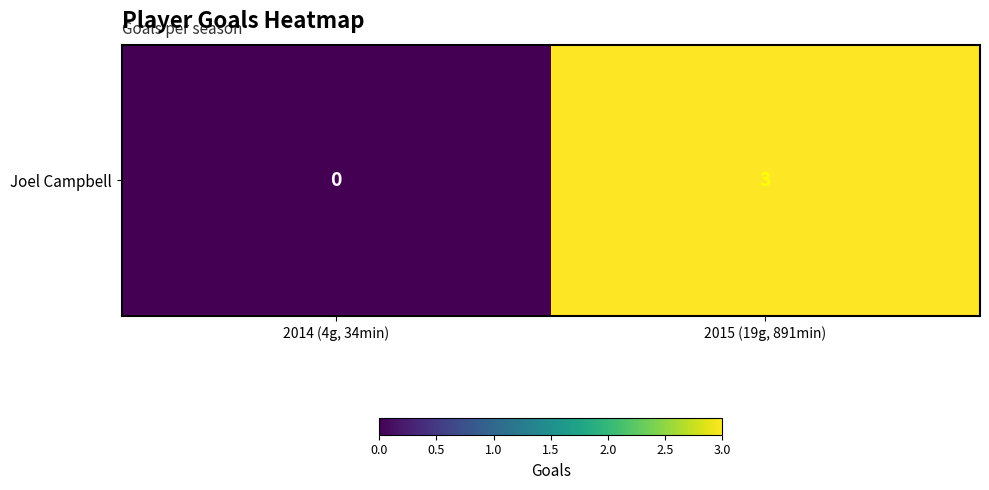

Where is the data nearest to the value 1?

2014 (4g, 34min)